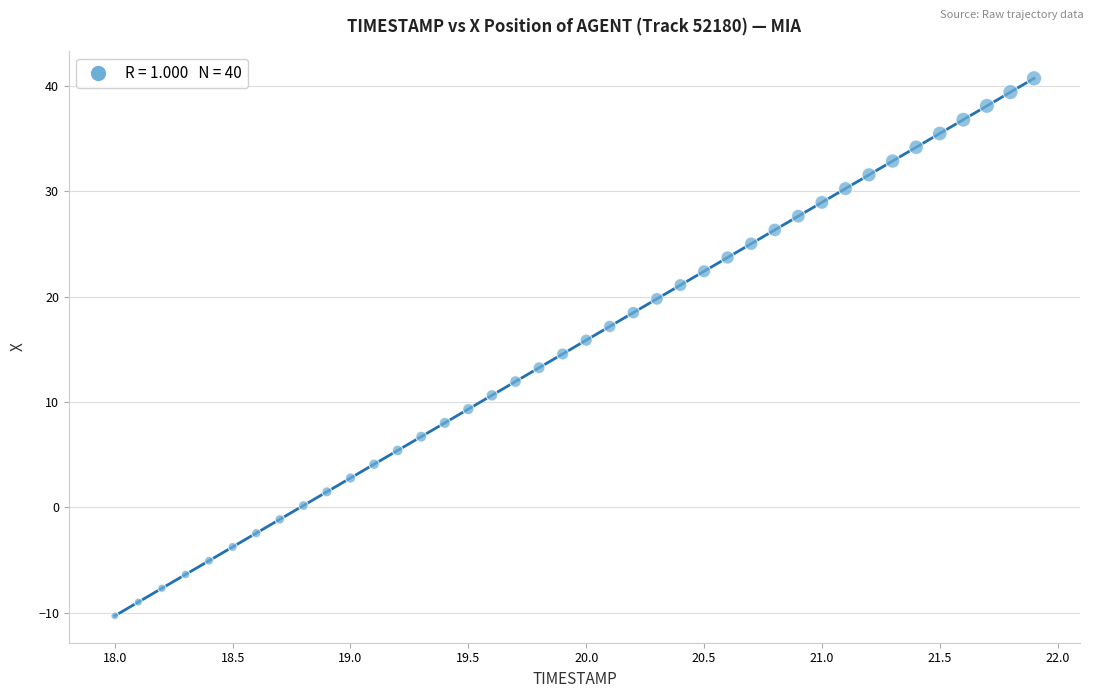

What is the range of Y values (max minus min)?

51.0